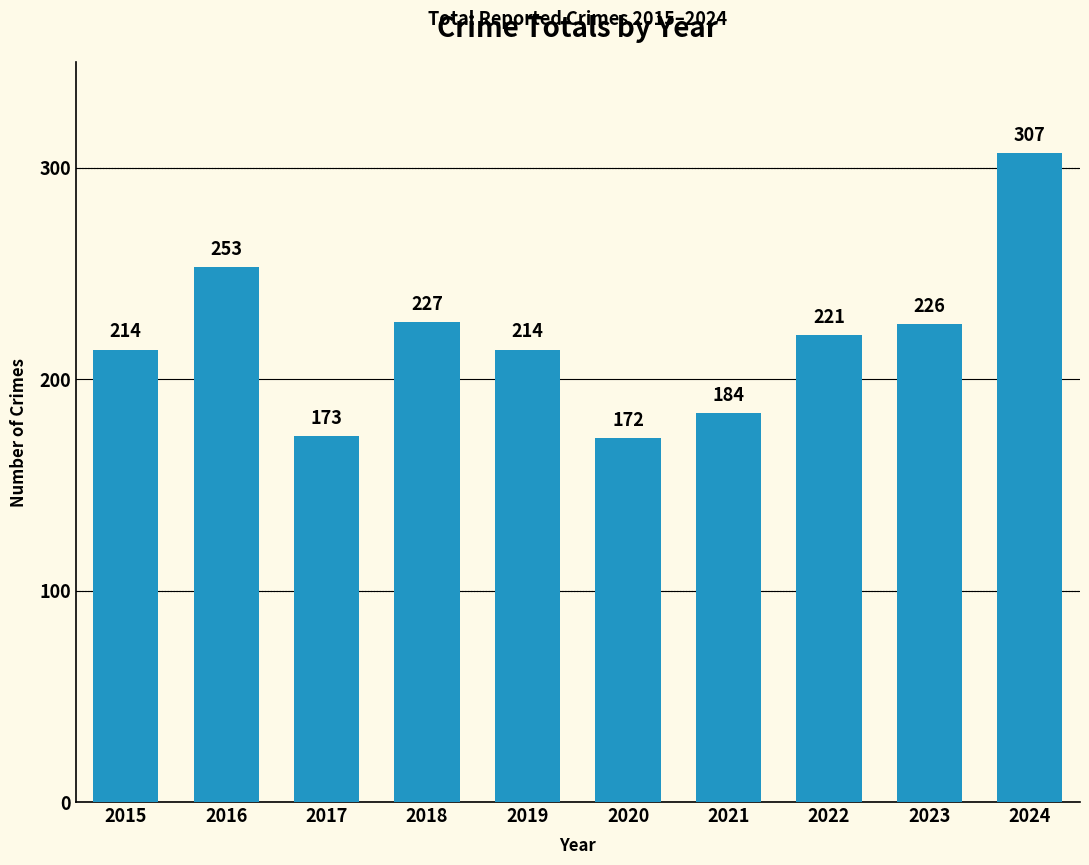

Count the number of categories in the chart.

10